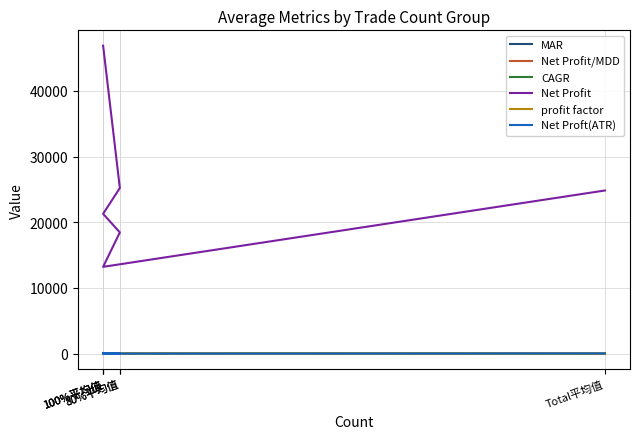

How many lines are shown in the chart?

6